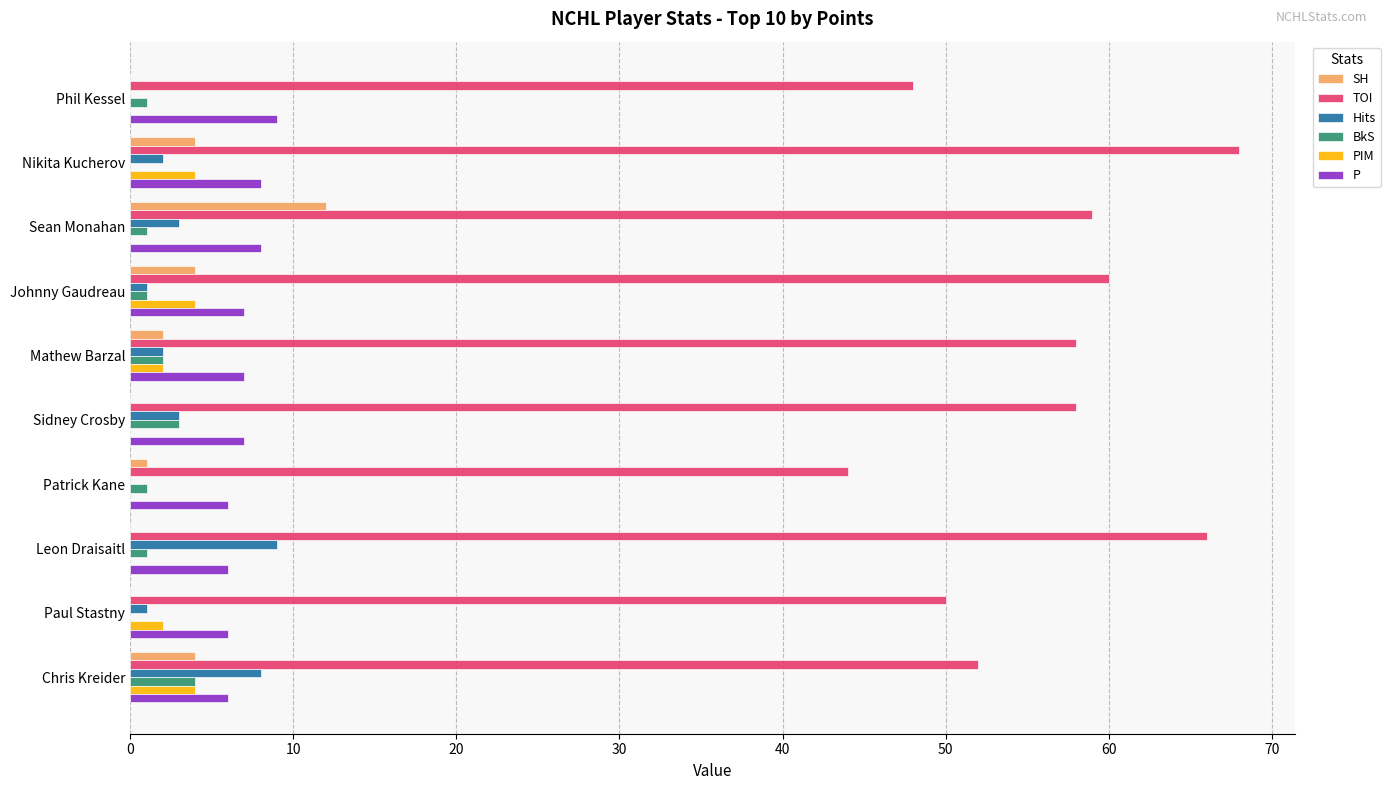

Which series has the largest total across all categories?

TOI